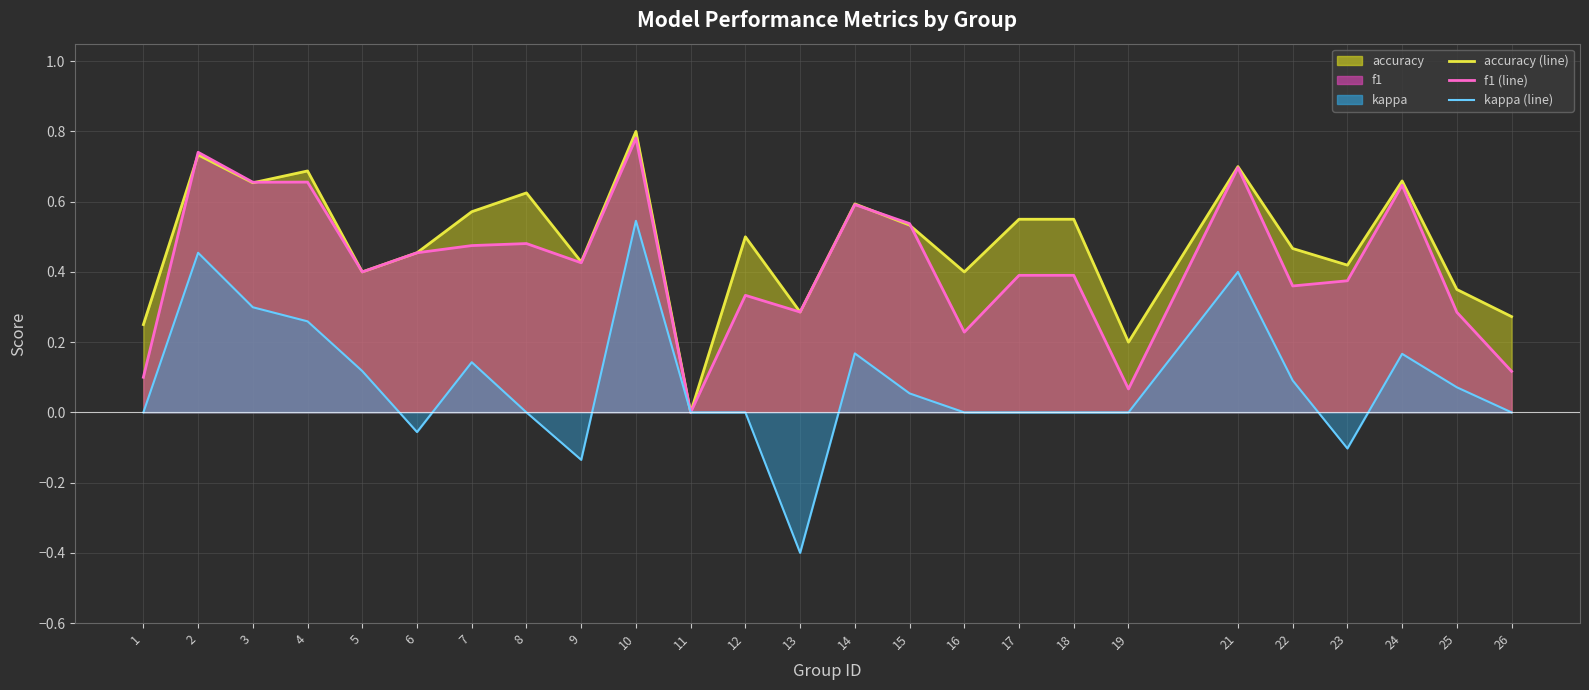

How many times do f1 (line) and accuracy (line) cross each other?

4